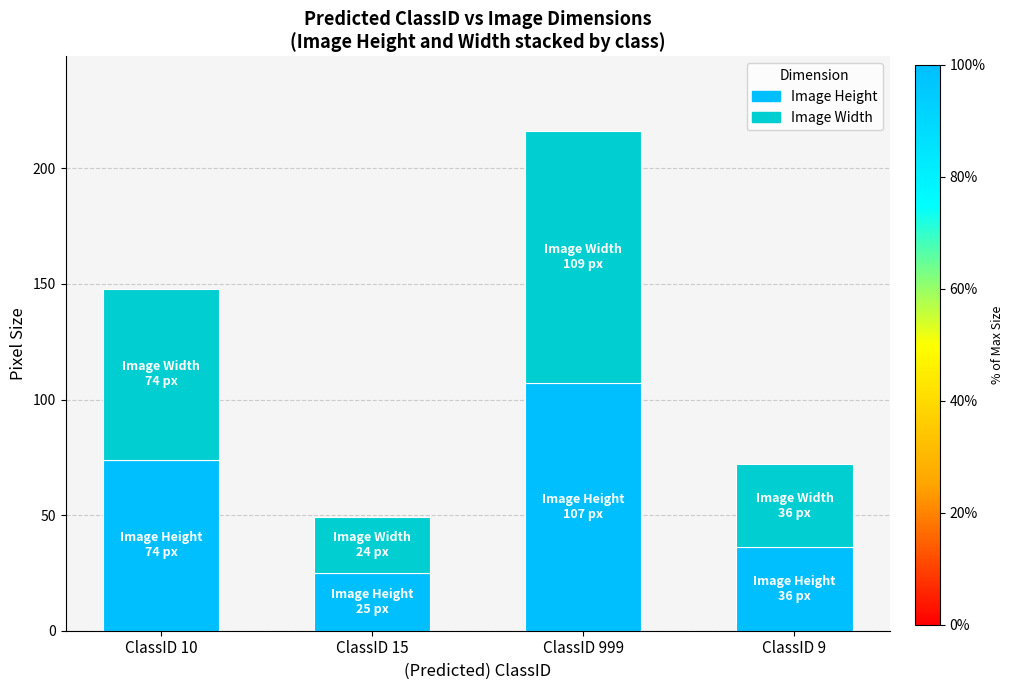

What is the value of the Image Height bar at the 1st from the left?

74